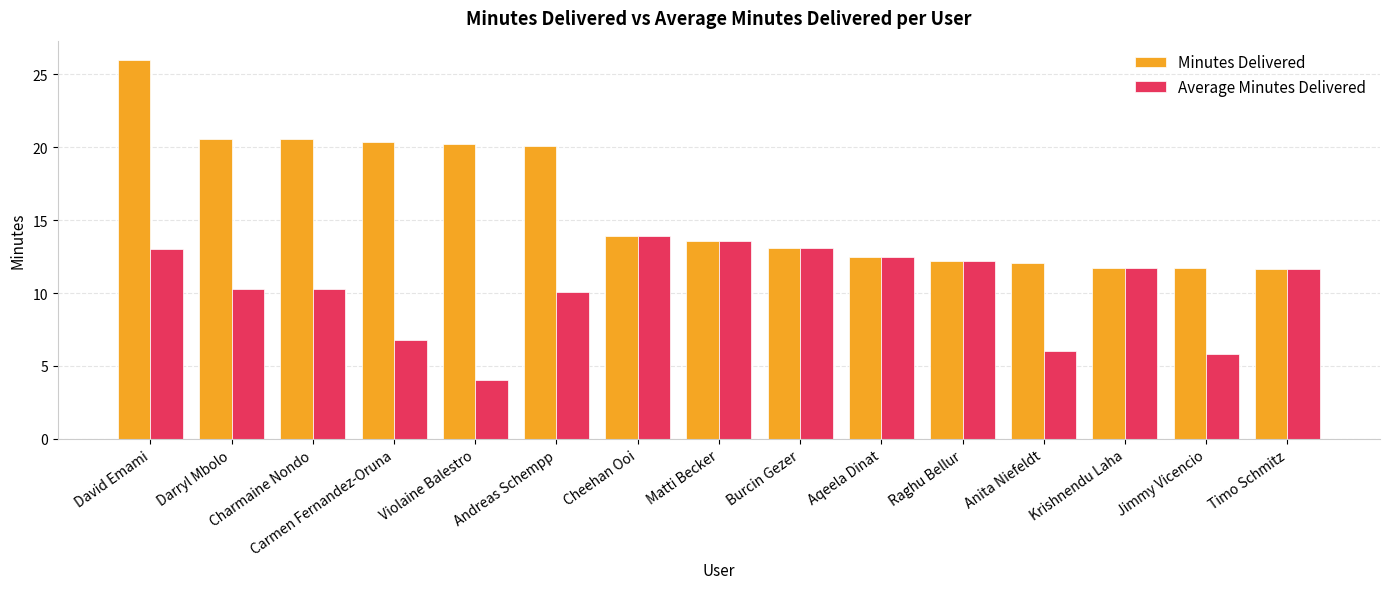

What is the total value across all series at Timo Schmitz?

23.3